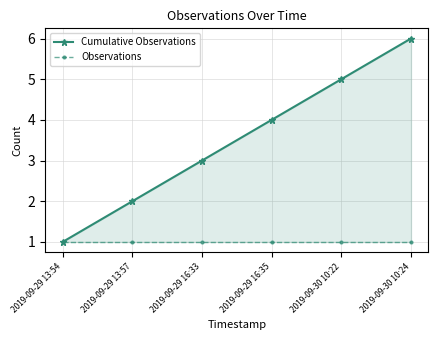

Rank the categories by Observations value from highest to lowest.

2019-09-29 13:54, 2019-09-29 13:57, 2019-09-29 16:33, 2019-09-29 16:35, 2019-09-30 10:22, 2019-09-30 10:24